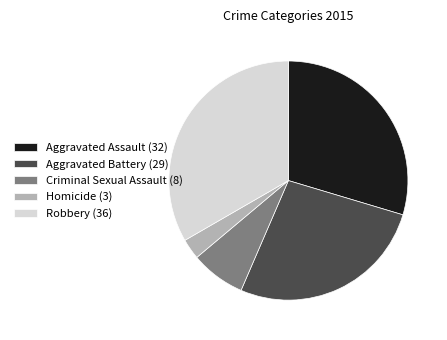

Does Aggravated Assault (32) represent more than half of the total?

No